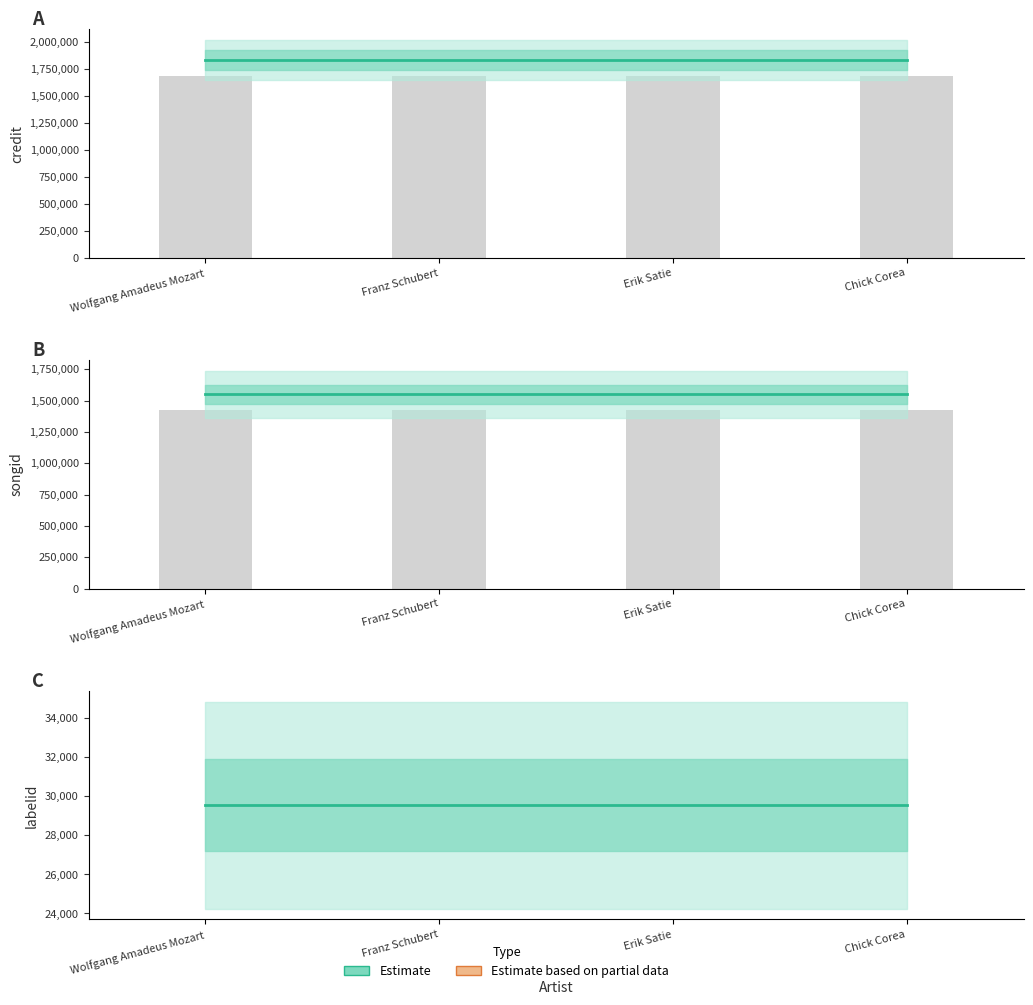

What is the smallest value displayed?

29537